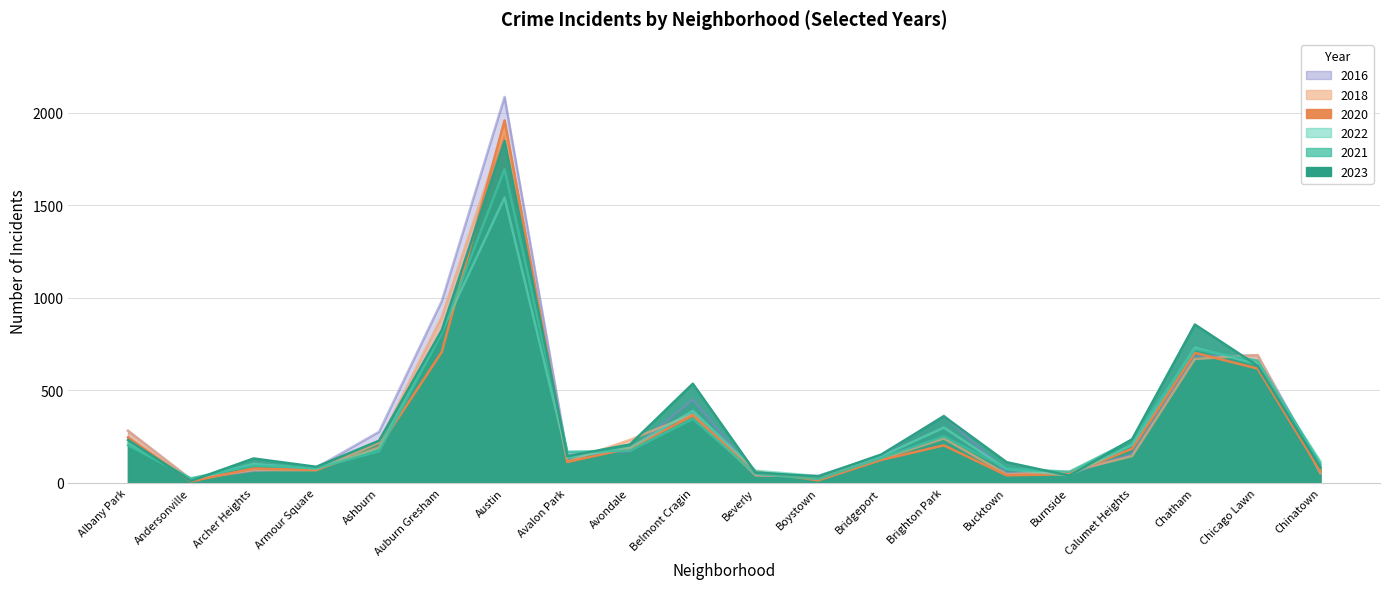

True or false: 2016 has a value of 21 at Beverly.

False